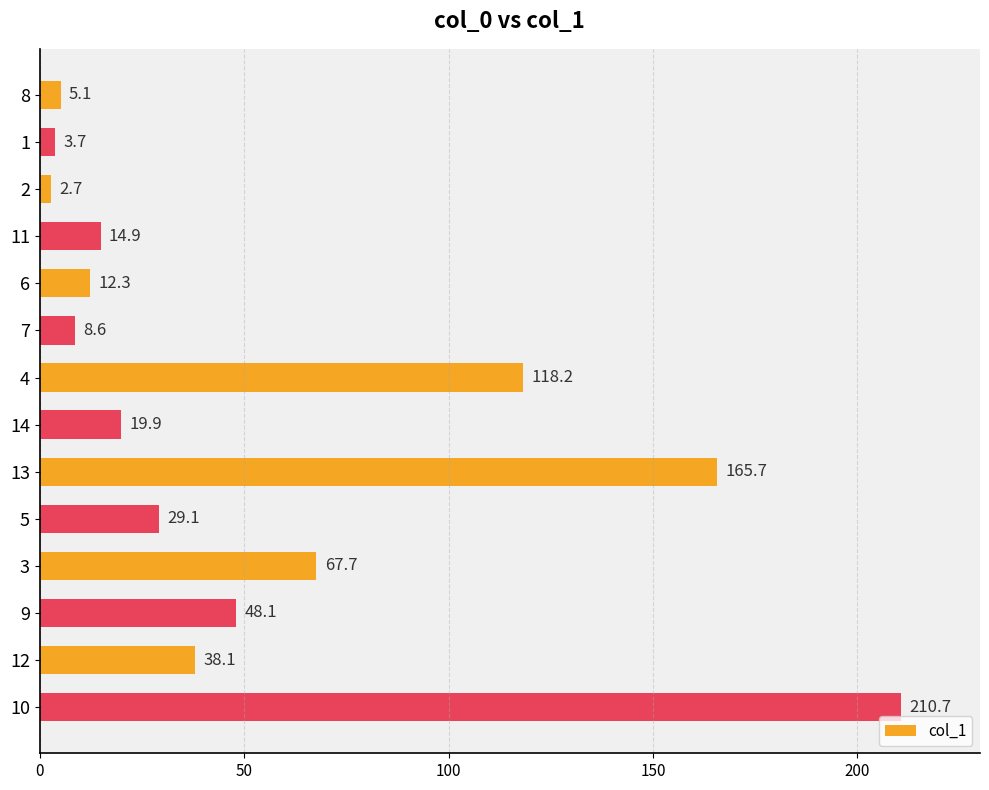

Between 12 and 8, which is larger?

12